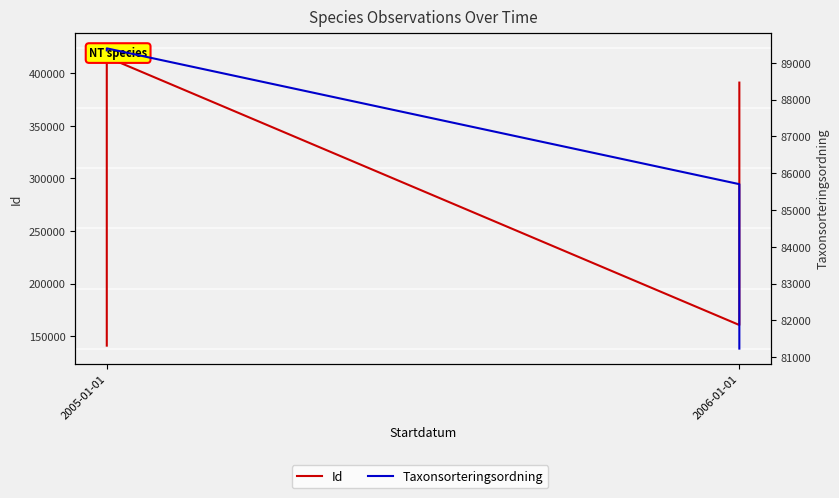

Is the value of Taxonsorteringsordning at 2006-01-01 greater than the value of Id at 2005-01-01?

No